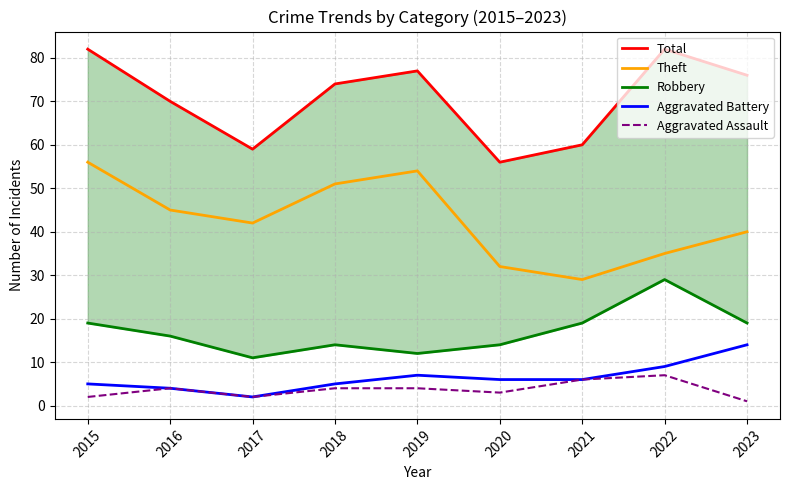

What are all the series names shown in the legend?

Total, Theft, Robbery, Aggravated Battery, Aggravated Assault